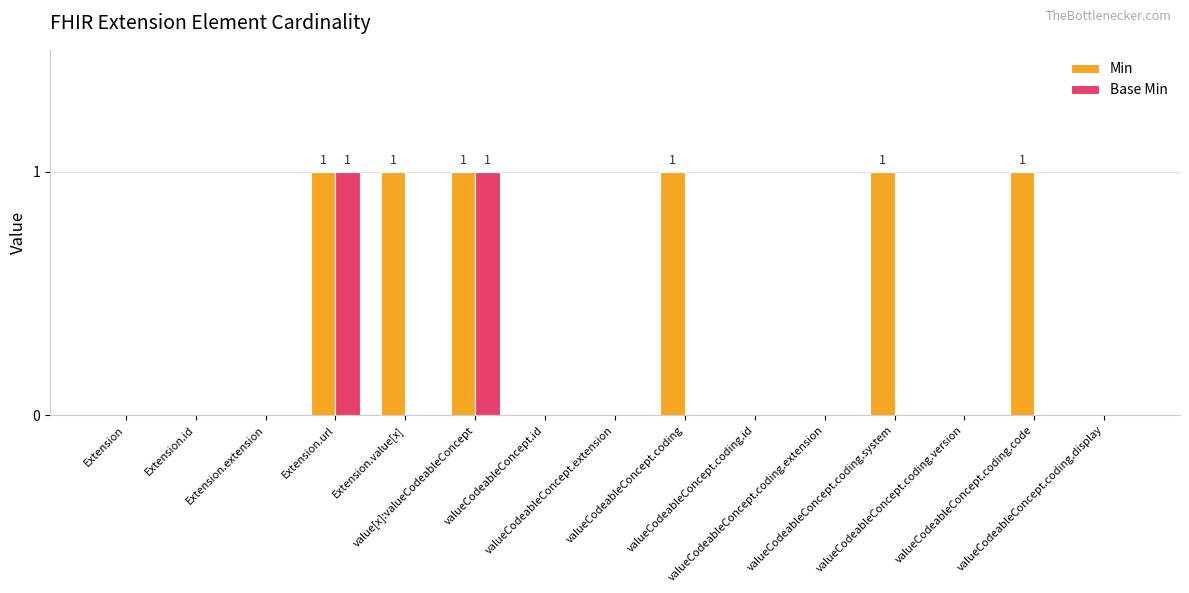

Which series has the largest total across all categories?

Min